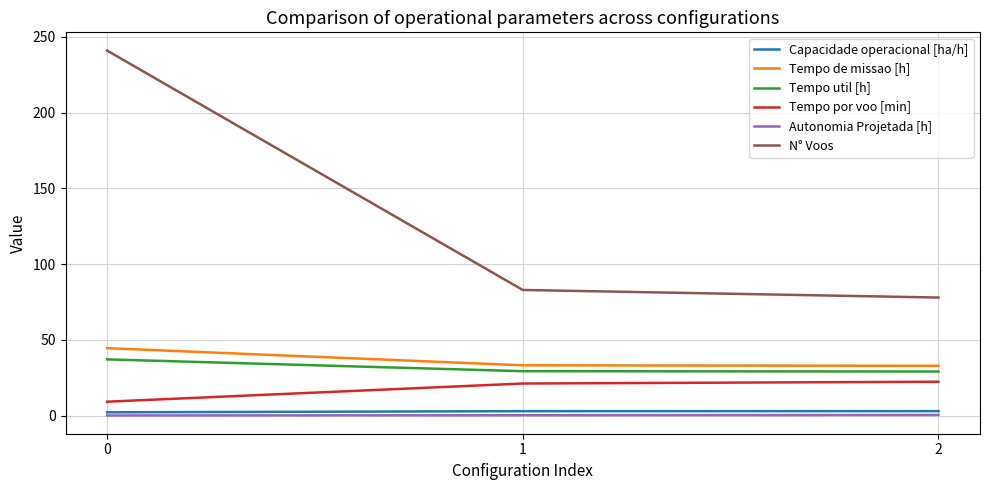

Which series has the largest range (max minus min)?

N° Voos